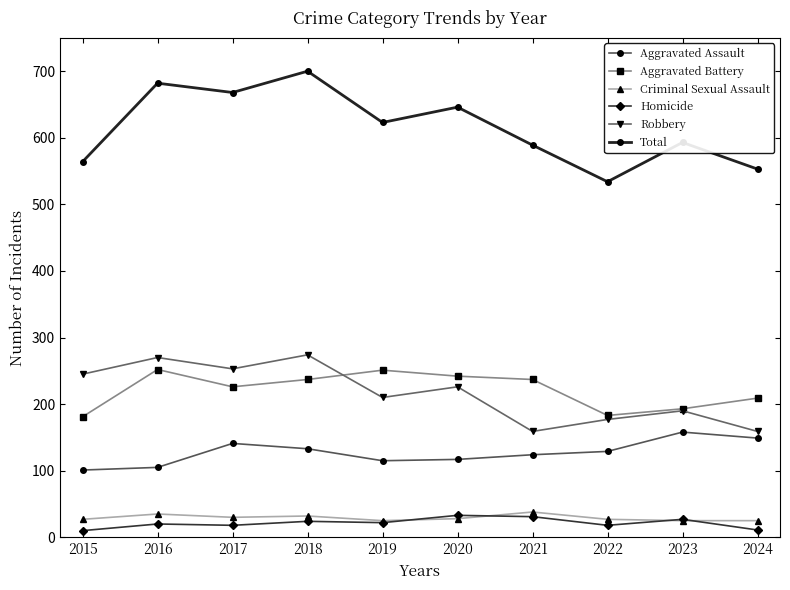

The value of Homicide at 2017 is 18. True or false?

True